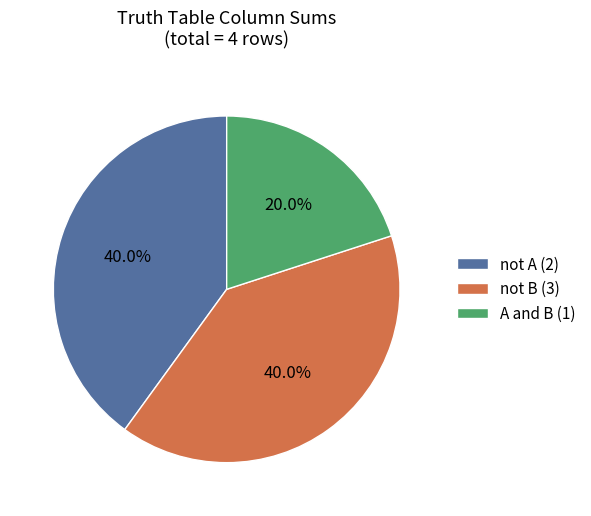

To the nearest percent, what is the average slice percentage?

33%